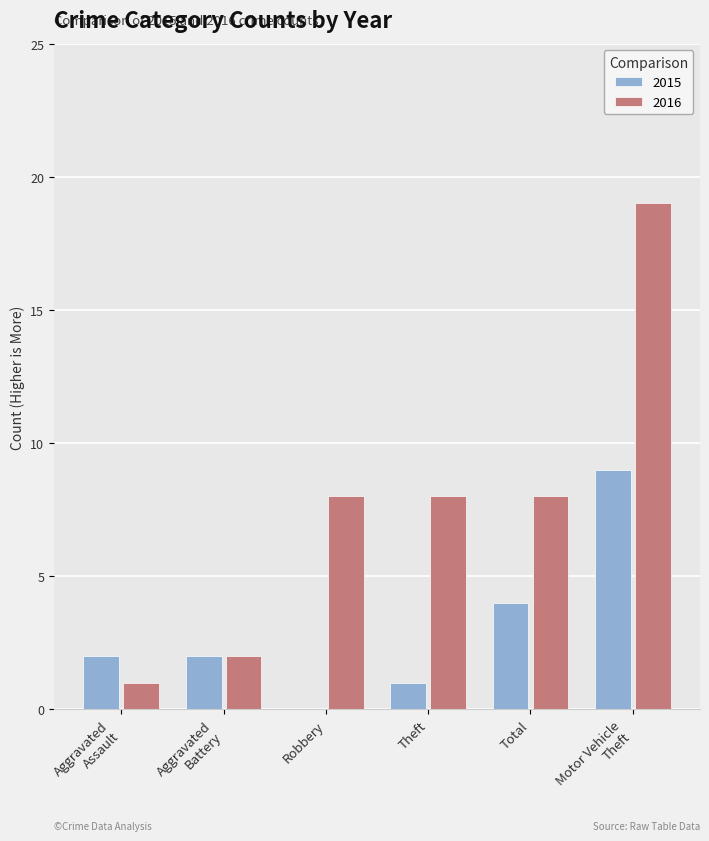

Is it true that 2016 equals 2 at Robbery?

False